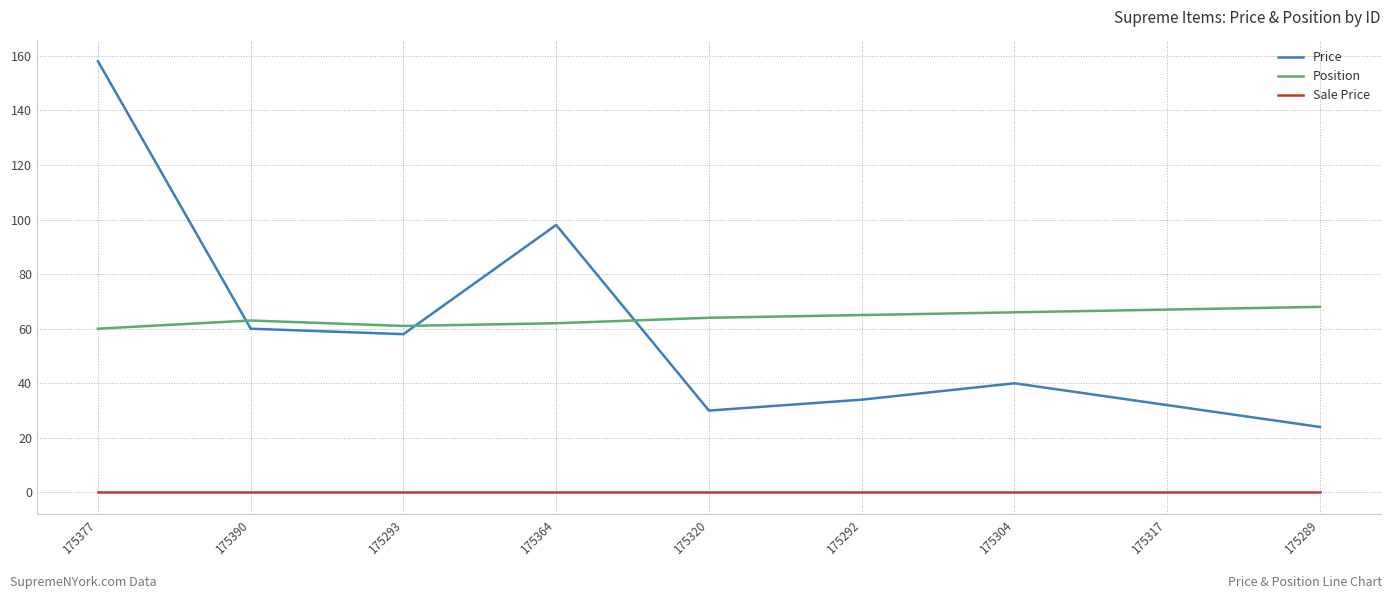

What is the total value across all series at 175292?

99